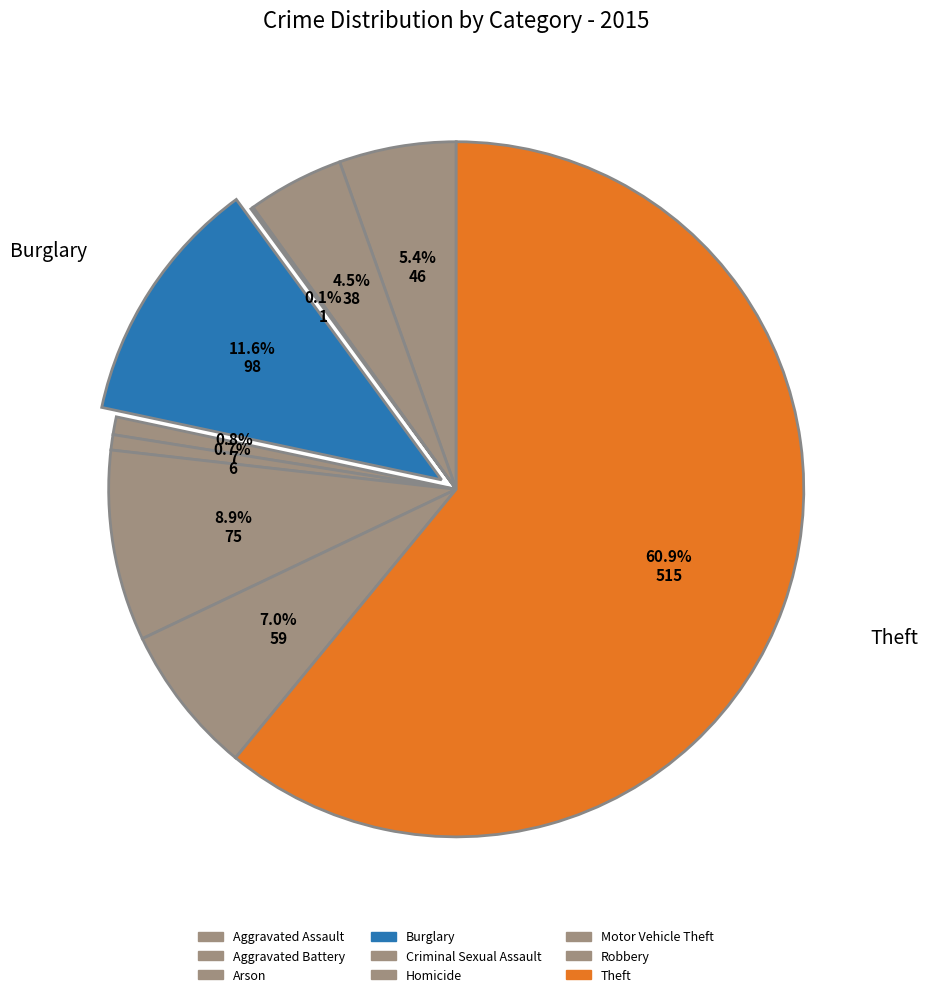

Is Aggravated Battery the majority of the pie?

No